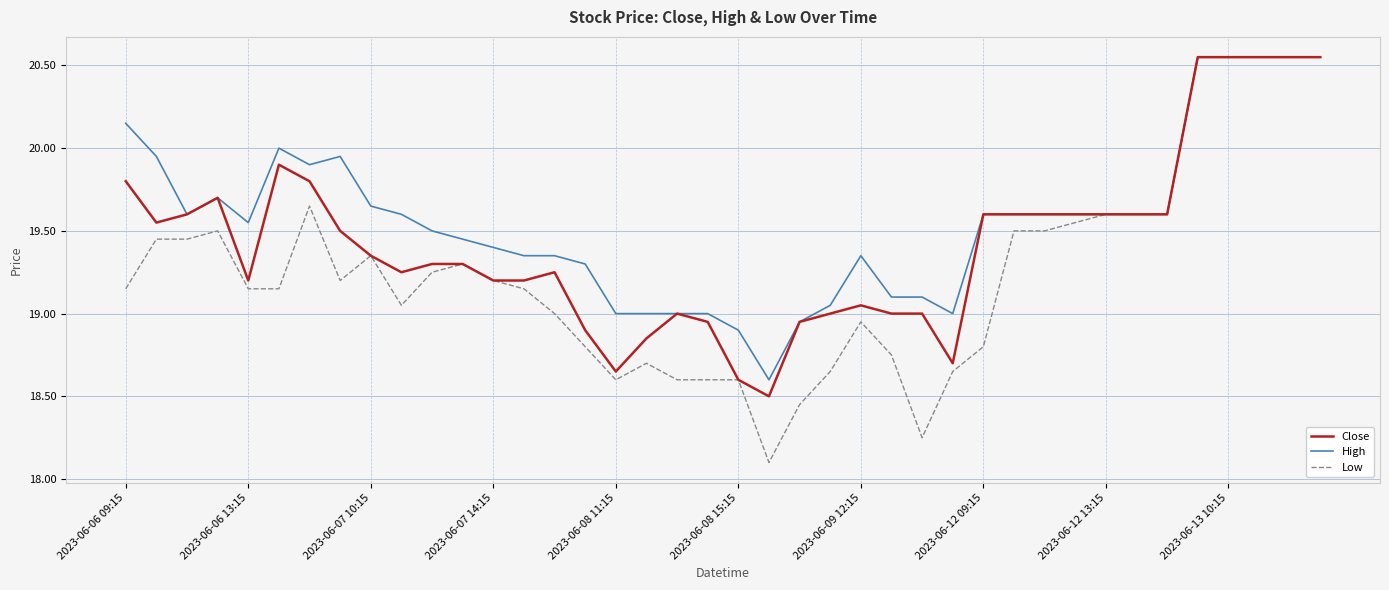

List the series in order of their overall mean, highest first.

High, Close, Low